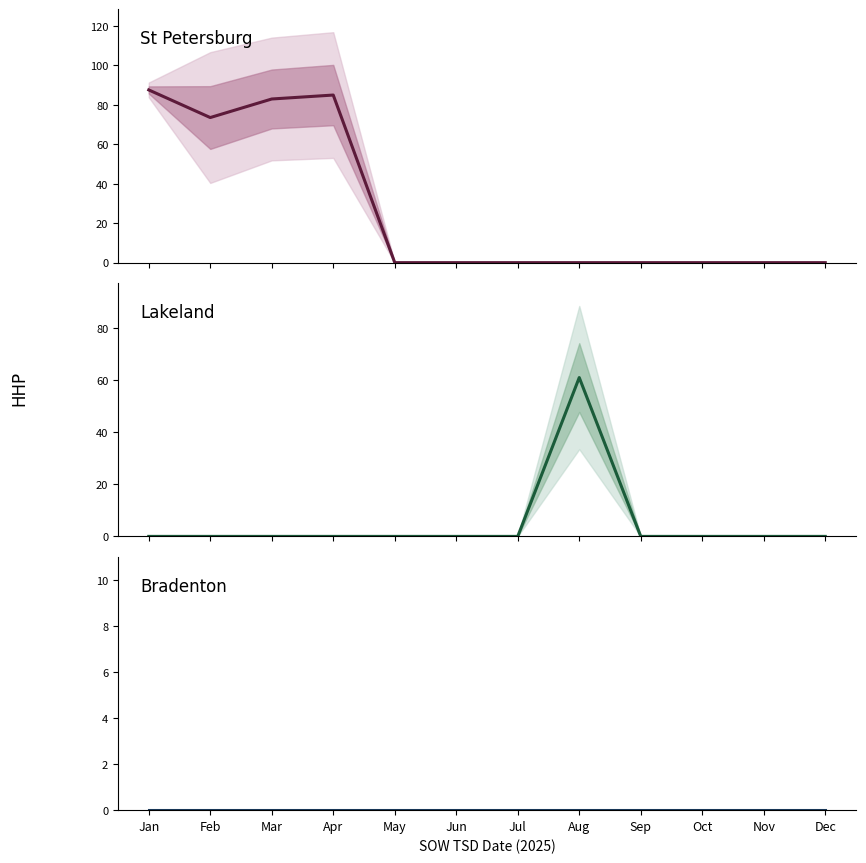

What is the maximum value shown in the chart?

87.6